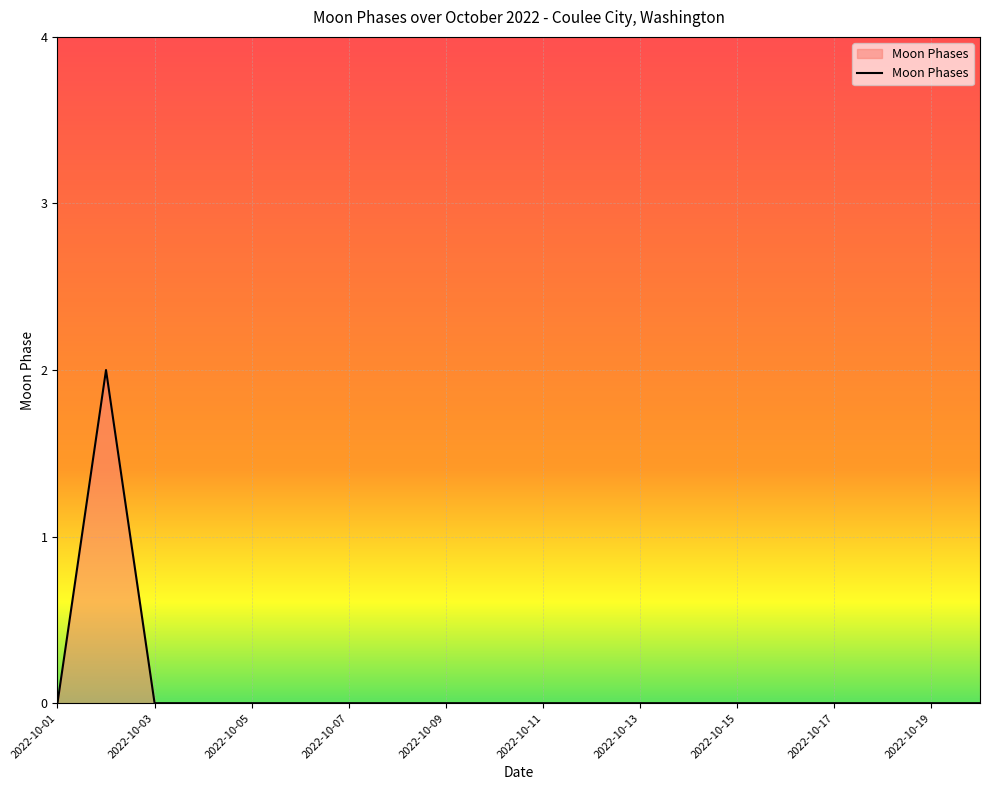

How many lines are shown in the chart?

1